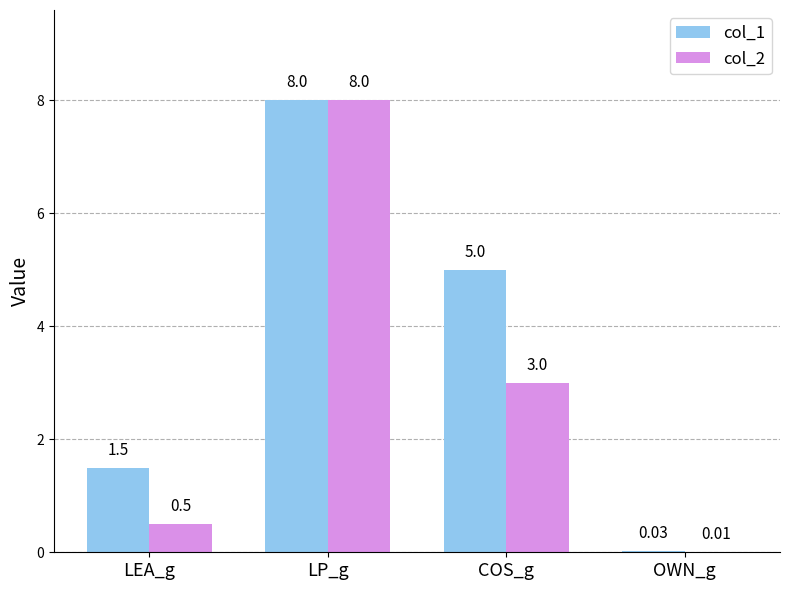

At which category does the chart reach its peak across all series?

LP_g